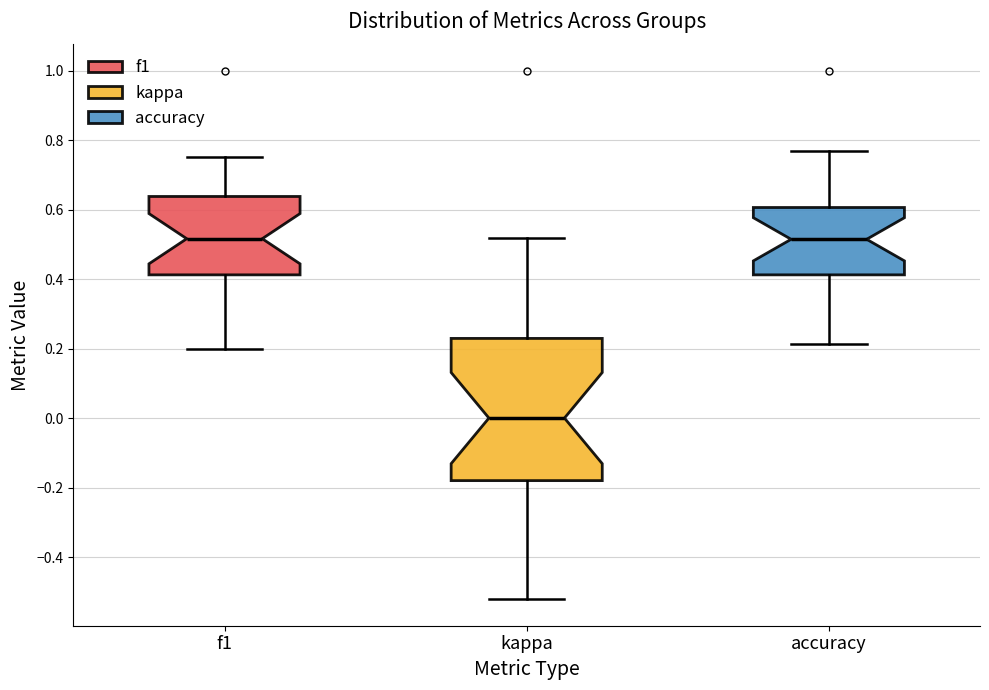

Comparing the boxes themselves (not the whiskers), which one is the tallest?

kappa